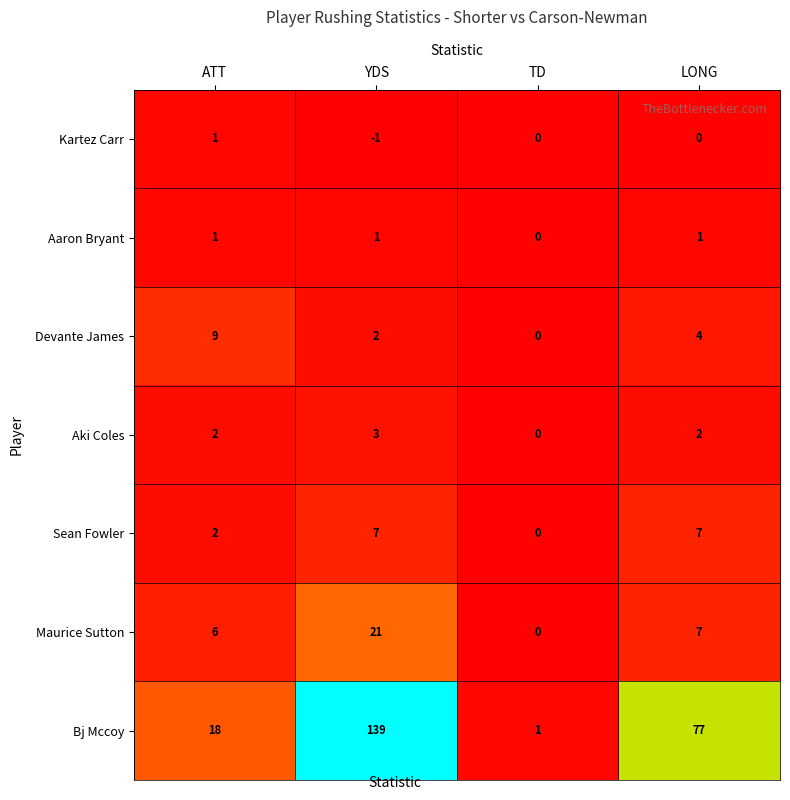

True or false: Maurice Sutton has a value of 2 at ATT.

False